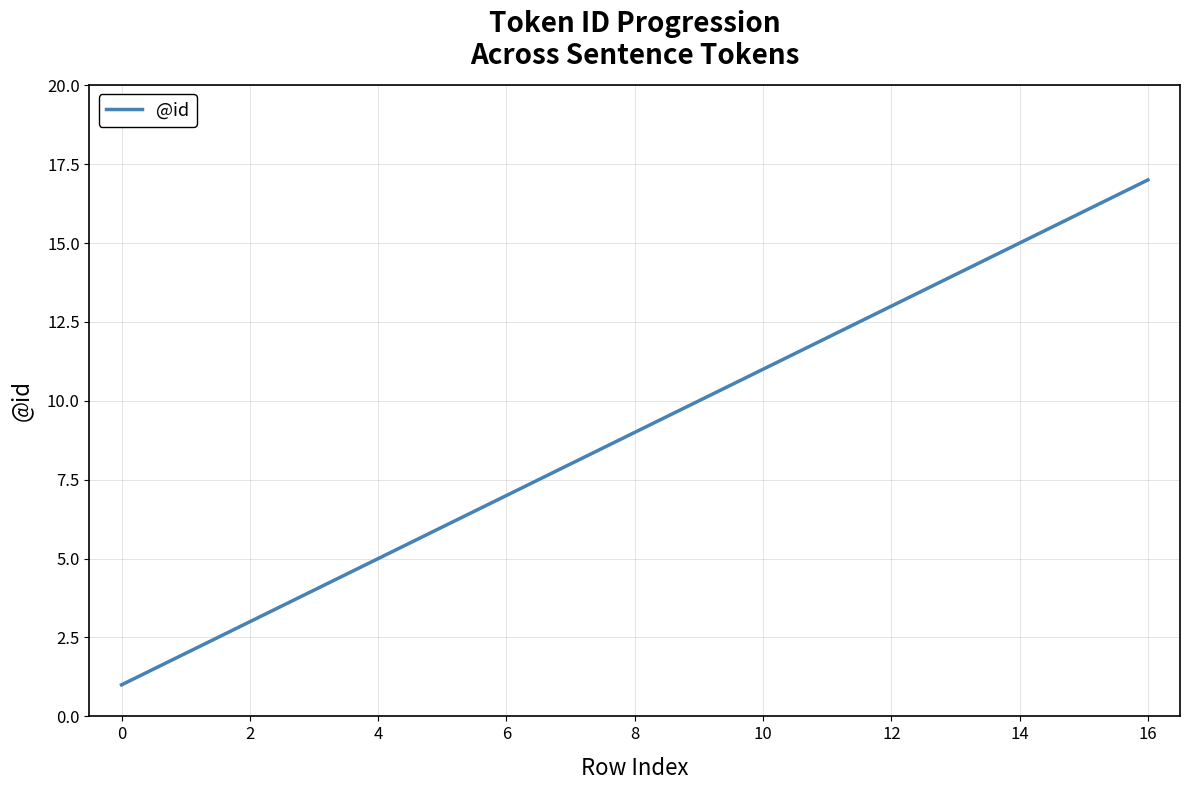

What is the minimum value shown in the chart?

1.0